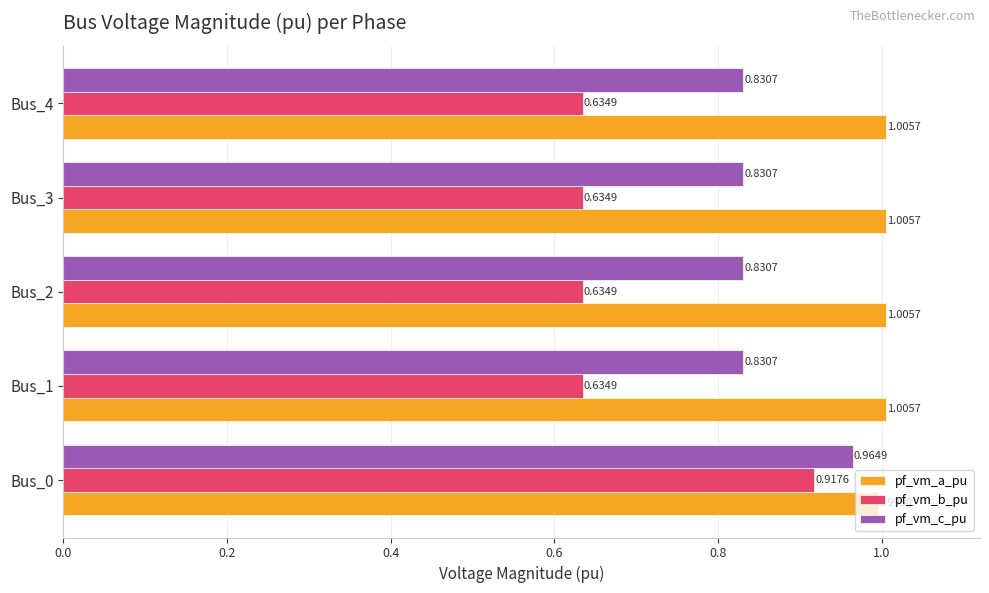

What is the average value of the pf_vm_b_pu series?

0.7